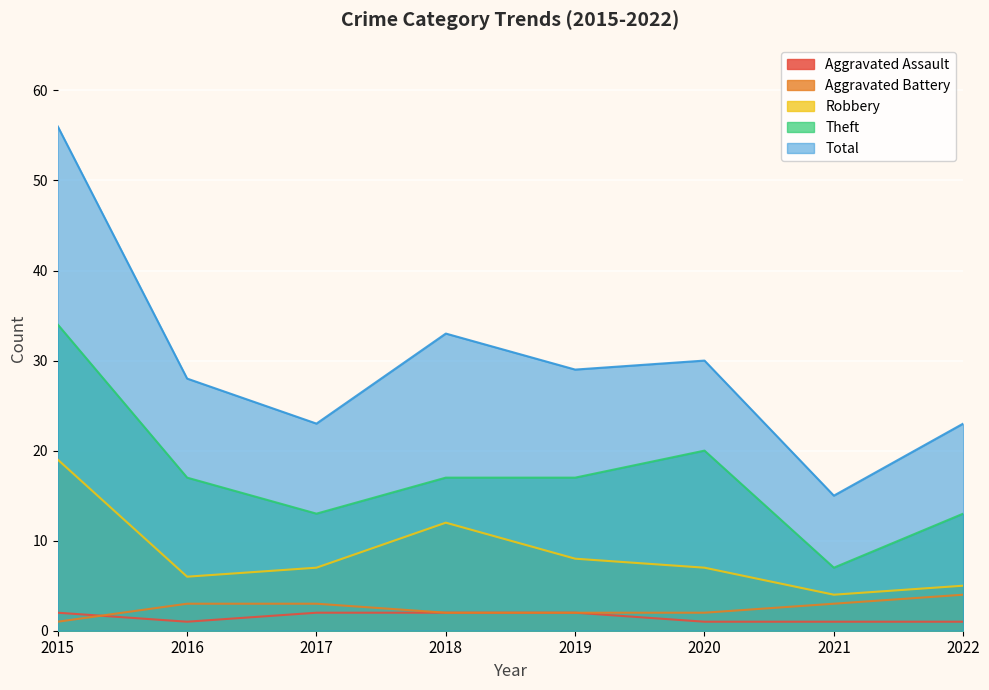

What is the minimum value for Total?

15